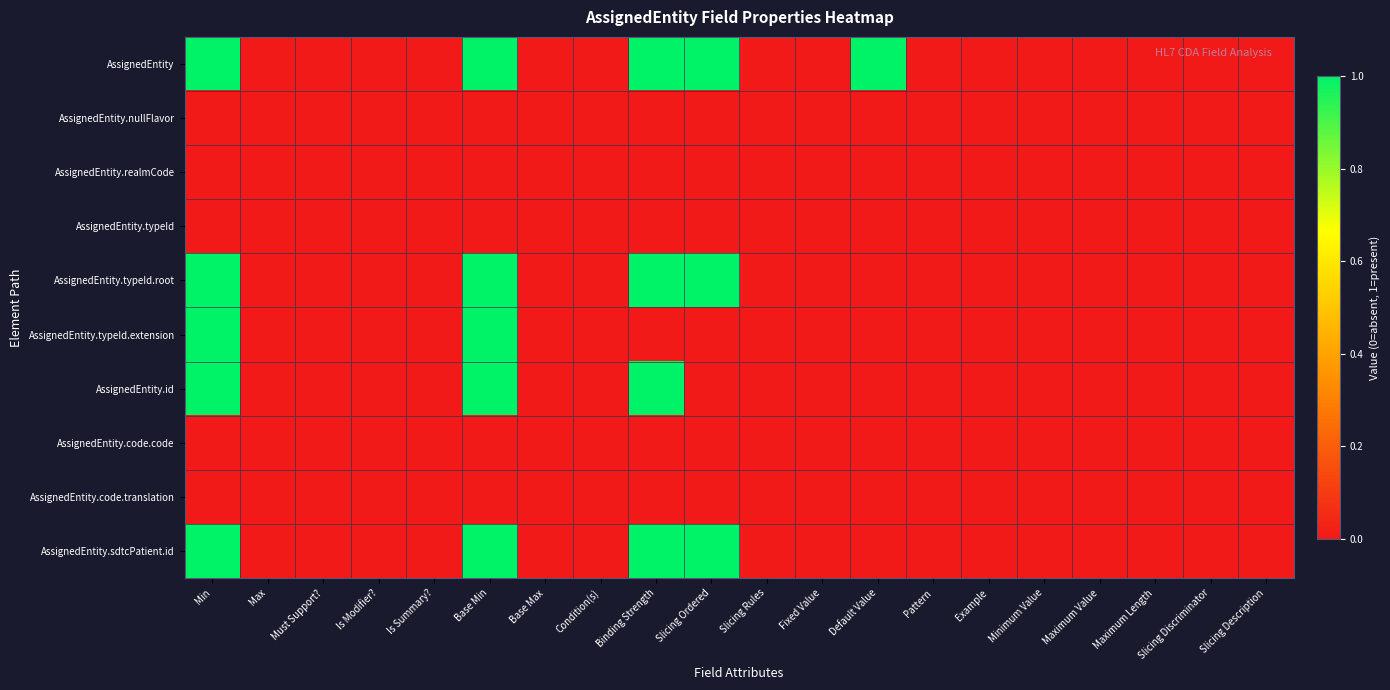

Between Is Modifier? and Min, which is larger?

Min